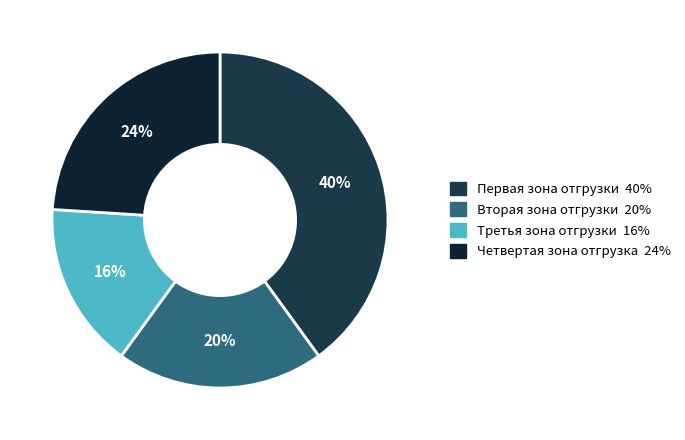

Which category has the biggest portion of the pie?

Первая зона отгрузки